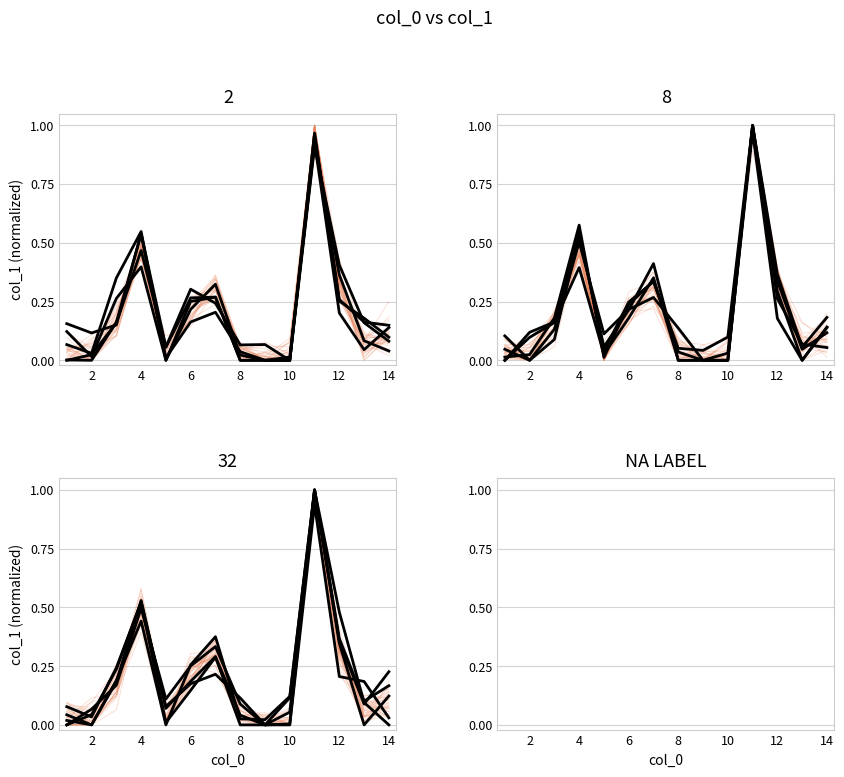

Which category has the lowest value across all series?

2